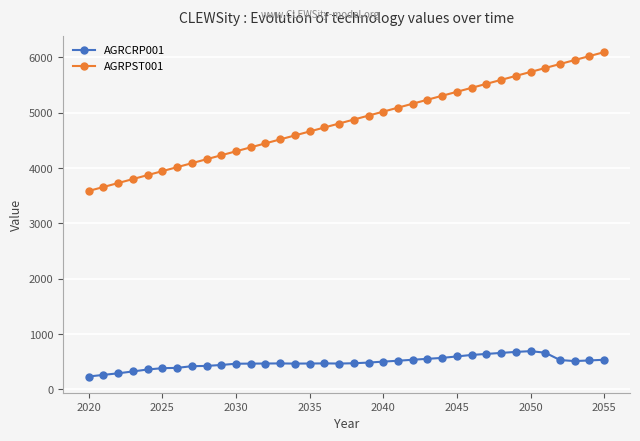

What is the smallest value displayed?

232.5